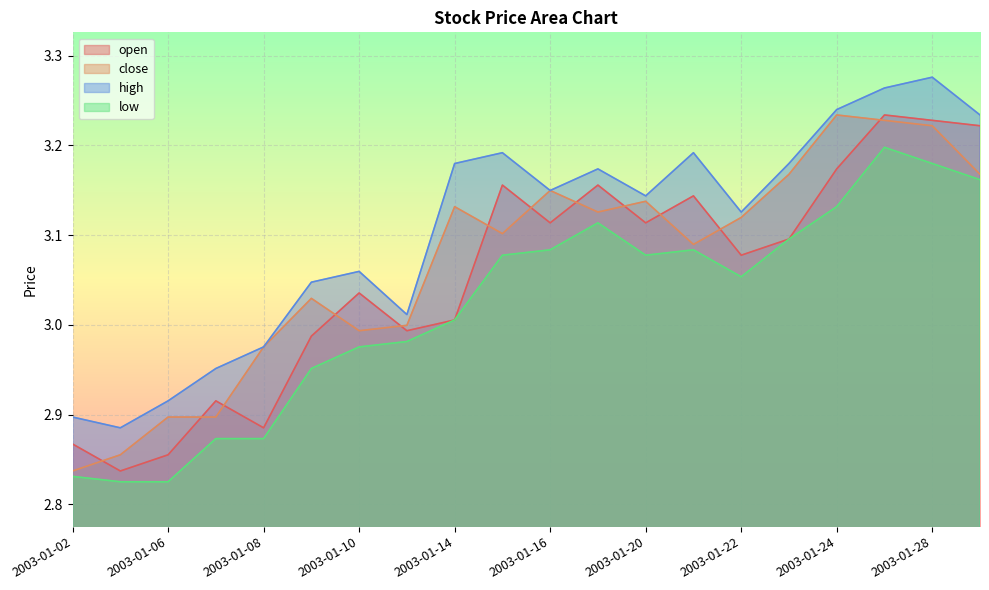

Which category has the lowest value across all series?

2003-01-03